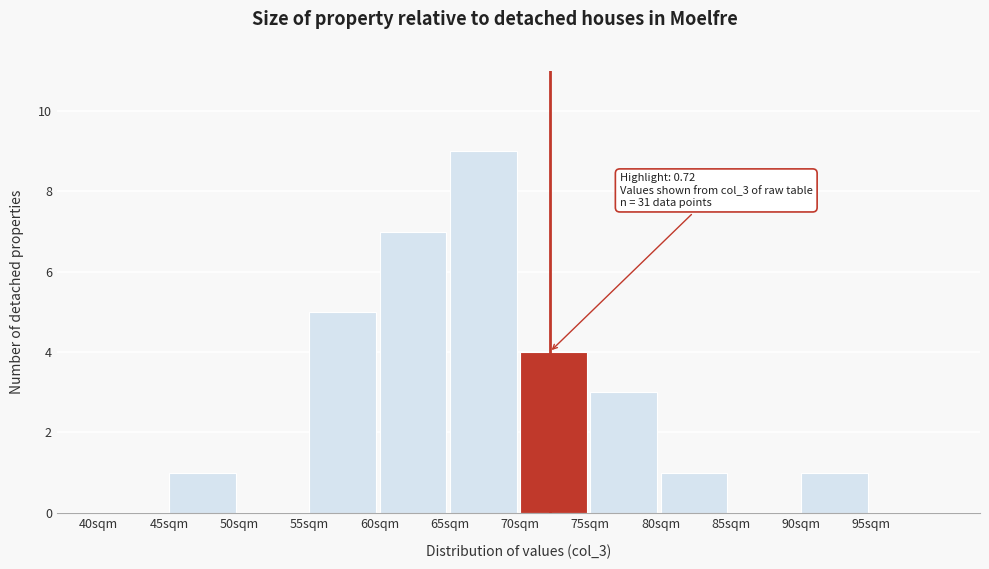

Reading right to left, transcribe all the data shown in this chart.

95sqm=0	90sqm=1	85sqm=0	80sqm=1	75sqm=3	70sqm=4	65sqm=9	60sqm=7	55sqm=5	50sqm=0	45sqm=1	40sqm=0